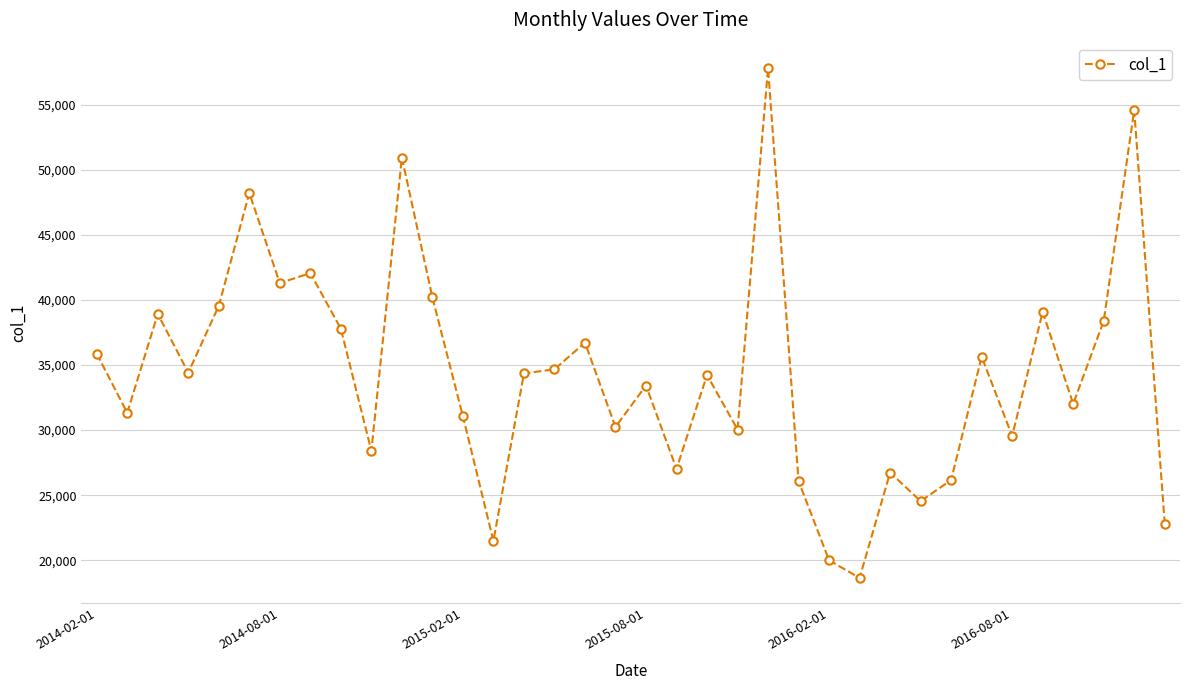

True or false: the data has more than 0 interior local peaks.

True